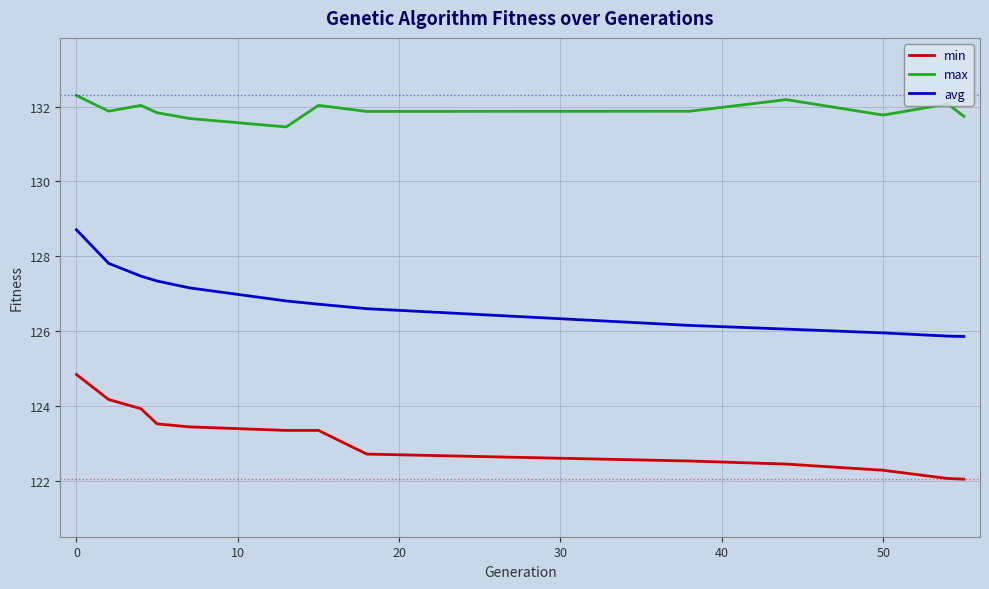

Which series has the widest spread of values?

avg